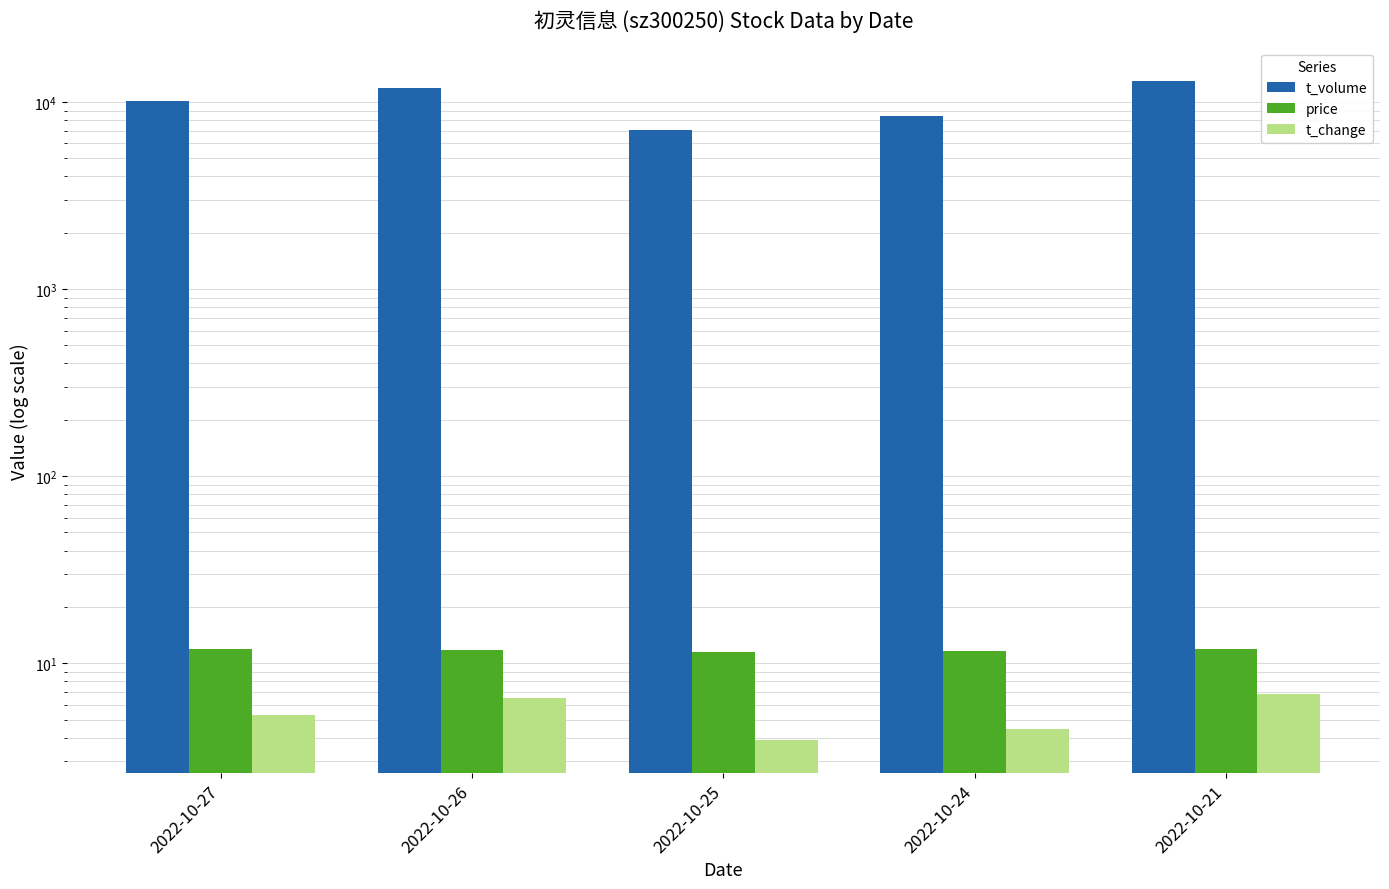

Reading left to right, list all the values displayed in this chart.

t_volume: 2022-10-27=10083.0	2022-10-26=11855.0	2022-10-25=7077.0	2022-10-24=8381.0	2022-10-21=12988.0
price: 2022-10-27=11.9	2022-10-26=11.8	2022-10-25=11.4	2022-10-24=11.6	2022-10-21=11.9
t_change: 2022-10-27=5.3	2022-10-26=6.5	2022-10-25=3.9	2022-10-24=4.4	2022-10-21=6.9